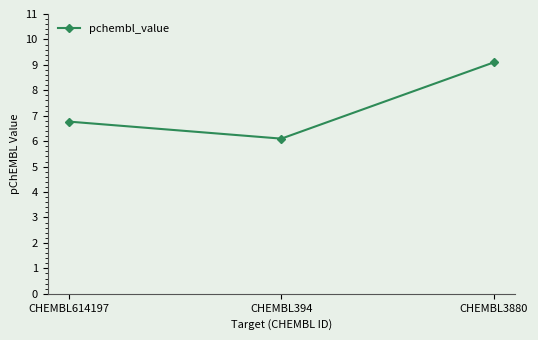

What is the approximate value at CHEMBL614197?

6.8